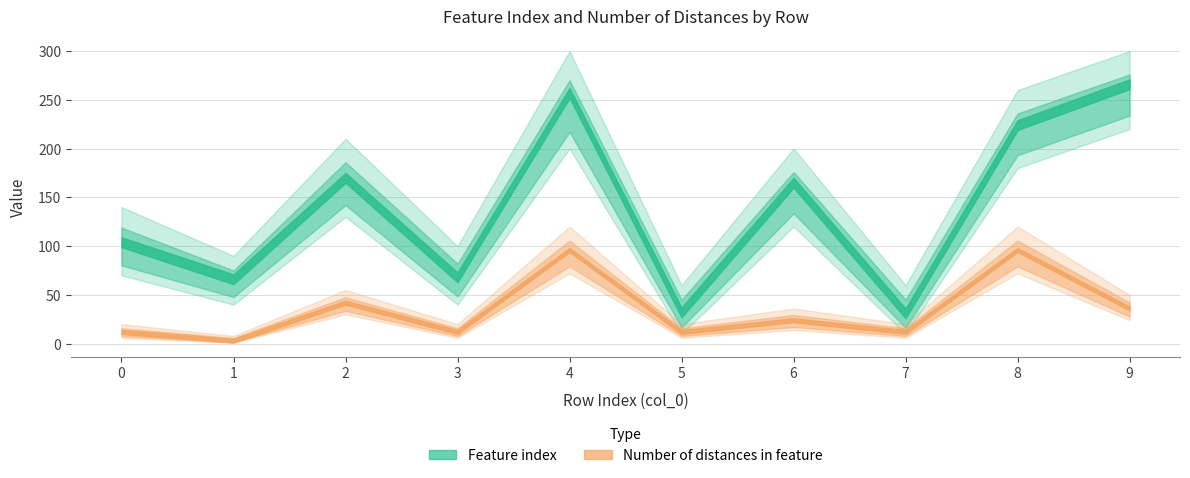

What is the sum of the Number of distances in feature values at 1 and 4?

99